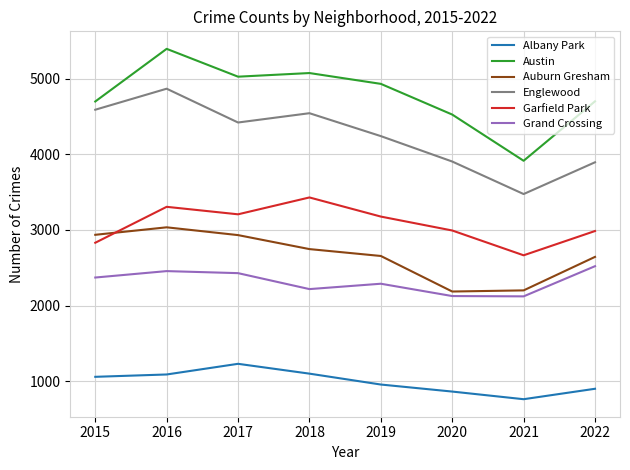

How many lines are shown in the chart?

6